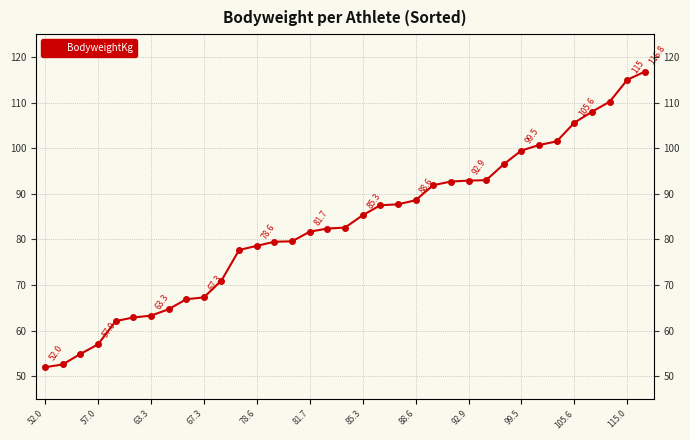

What is the difference between the maximum and minimum values?

64.8